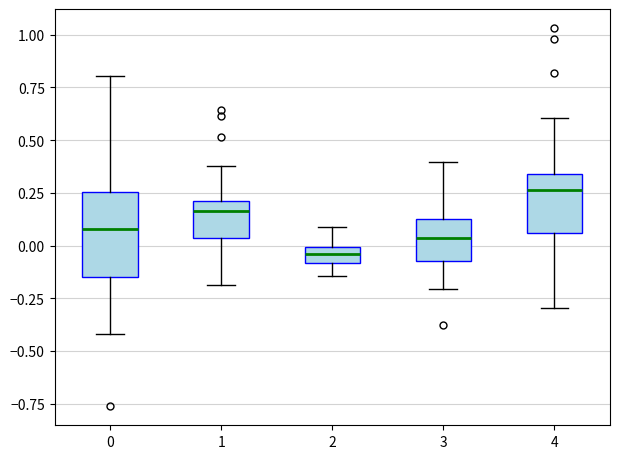

Reading left to right, read every box against the y-axis: the position of its median line, the range the box covers, and the ends of its whiskers. The values are not printed on the chart, so give them approximately, as read against the axis.

0: median 0.10, box -0.15 to 0.25, whiskers -0.40 to 0.80
1: median 0.15, box 0.05 to 0.20, whiskers -0.20 to 0.40
2: median -0.05, box -0.10 to 0.00, whiskers -0.15 to 0.10
3: median 0.05, box -0.05 to 0.10, whiskers -0.20 to 0.40
4: median 0.25, box 0.05 to 0.35, whiskers -0.30 to 0.60